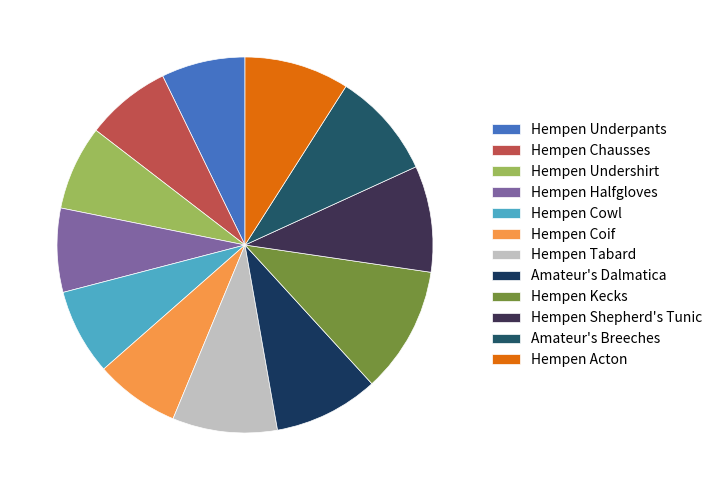

To the nearest percent, what portion does Hempen Kecks represent?

11%